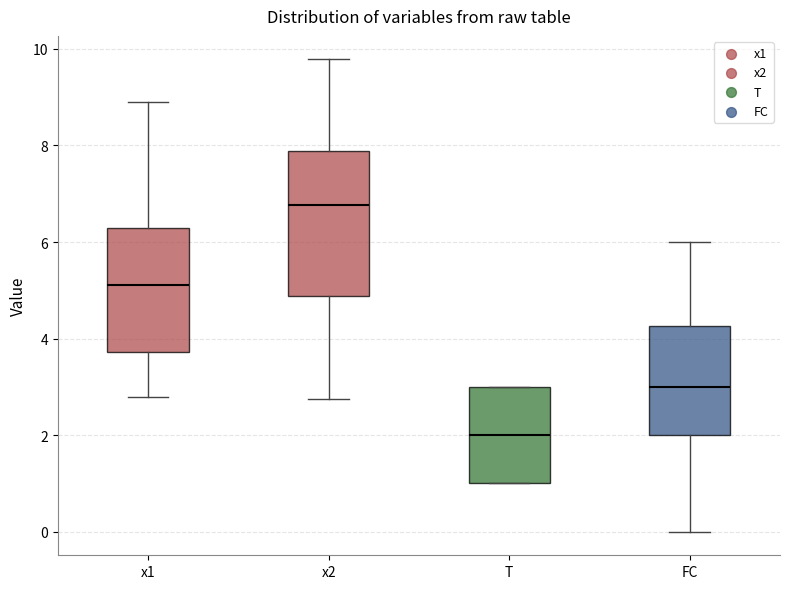

Reading left to right, transcribe this box plot: for each box, give where its median line is, the range the box spans, and where its two whiskers end, as read against the y-axis. The values are not printed on the chart, so give them approximately, as read against the axis.

x1: median 5.2, box 3.8 to 6.2, whiskers 2.8 to 8.8
x2: median 6.8, box 4.8 to 7.8, whiskers 2.8 to 9.8
T: median 2.0, box 1.0 to 3.0, whiskers 1.0 to 3.0
FC: median 3.0, box 2.0 to 4.2, whiskers 0.0 to 6.0